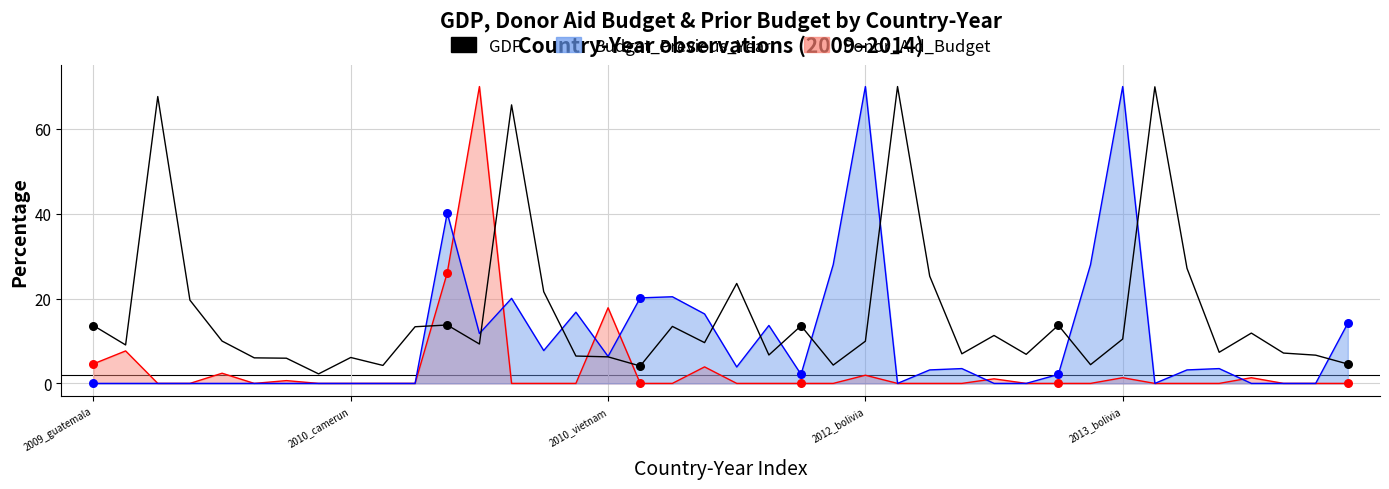

Which has a higher value, 21 or 26?

26